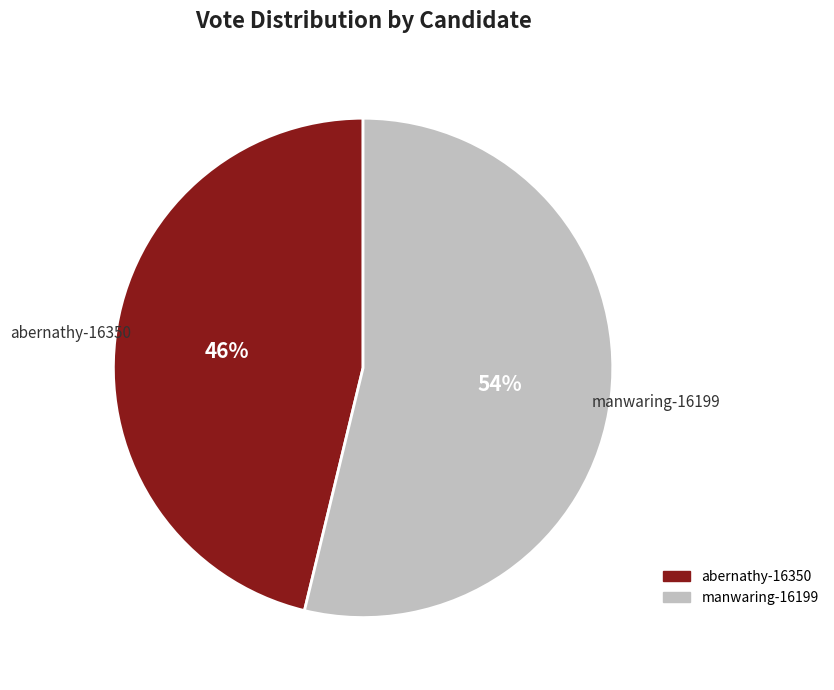

Which category has the smallest portion of the pie?

abernathy-16350